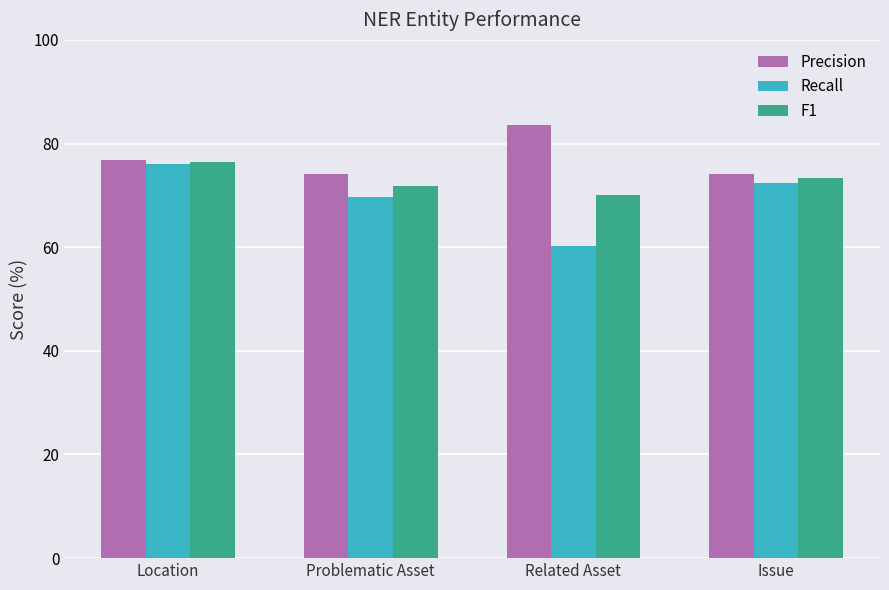

How many bars are there in each group?

3